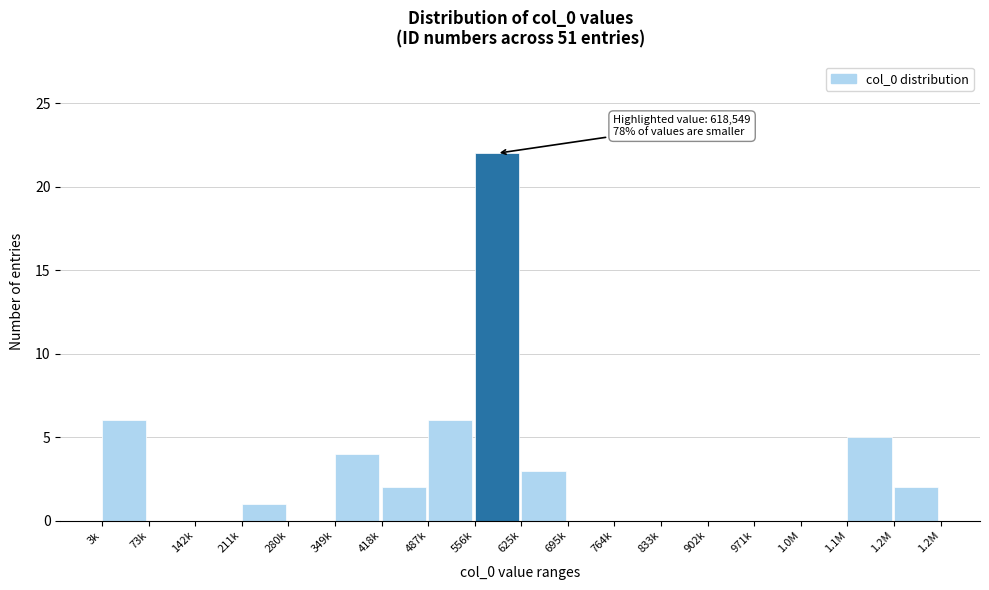

Reading right to left, extract all data points from this chart.

1.2M=2	1.1M=5	1.0M=0	971k=0	902k=0	833k=0	764k=0	695k=0	625k=3	556k=22	487k=6	418k=2	349k=4	280k=0	211k=1	142k=0	73k=0	3k=6